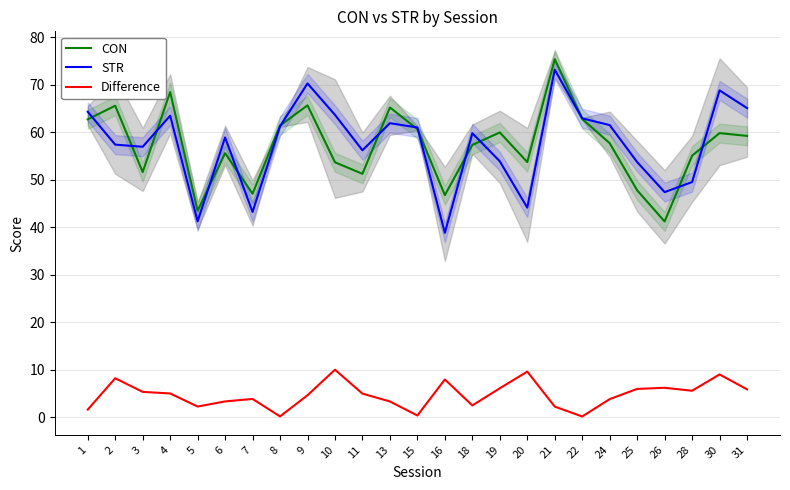

Rank the series by their maximum value, from lowest to highest.

Difference, STR, CON